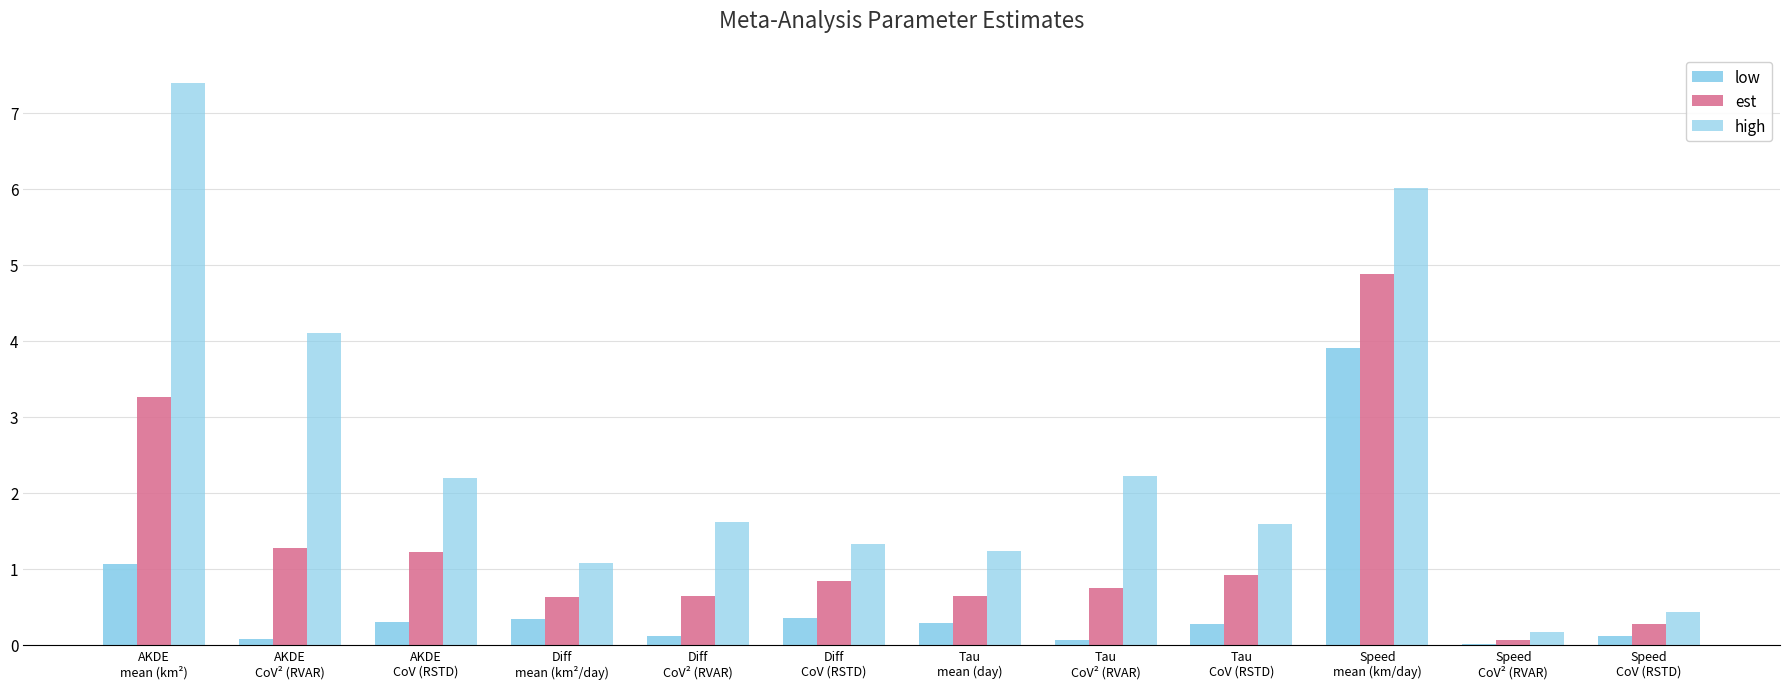

Does the chart contain stacked bars?

No